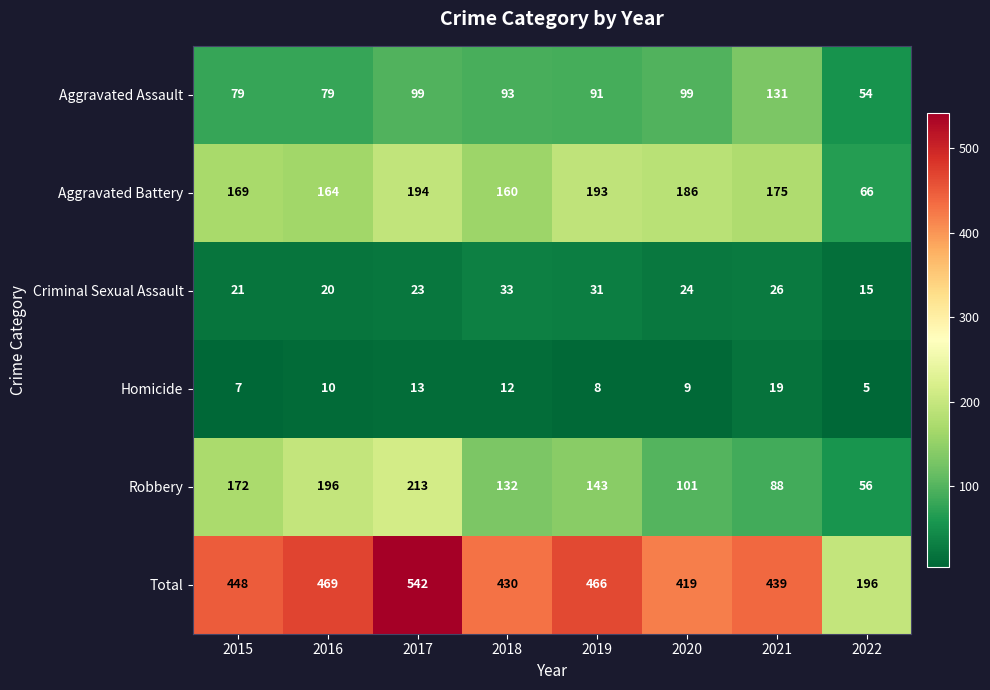

Which series has the widest spread of values?

Total